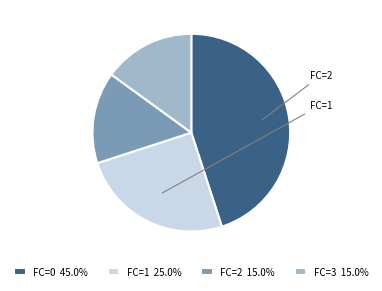

What is the ratio of the value at FC=3 15.0% to the value at FC=2 15.0%?

1.0